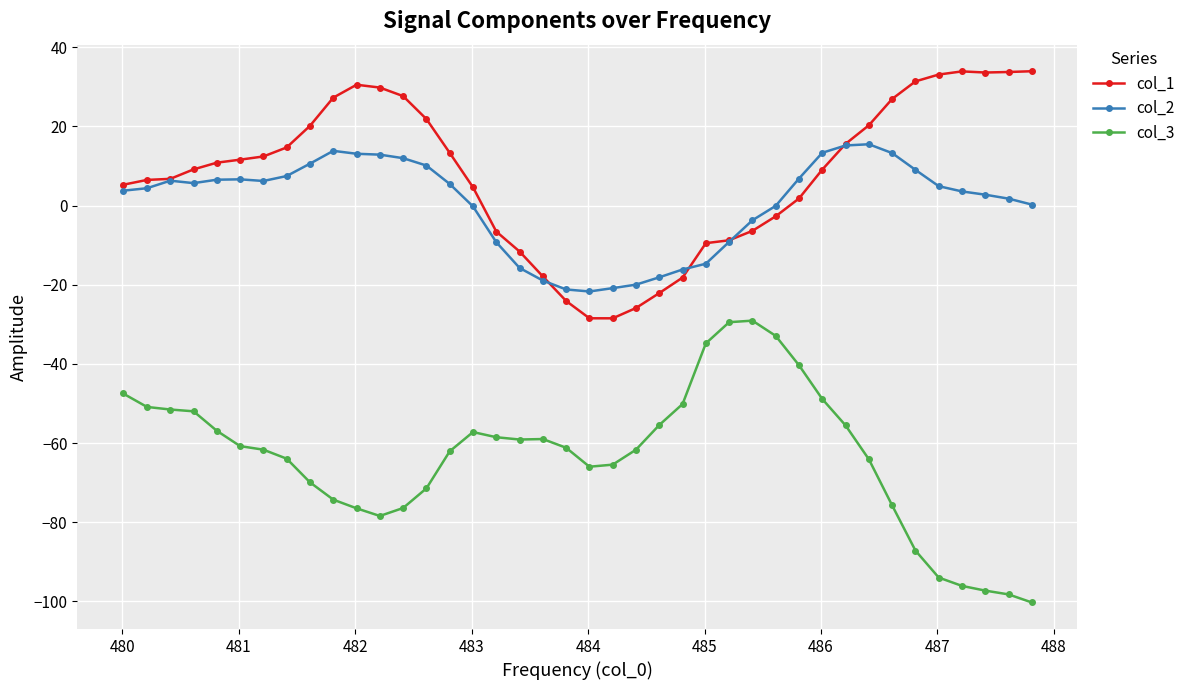

What is the highest value of the col_3 series?

-29.1